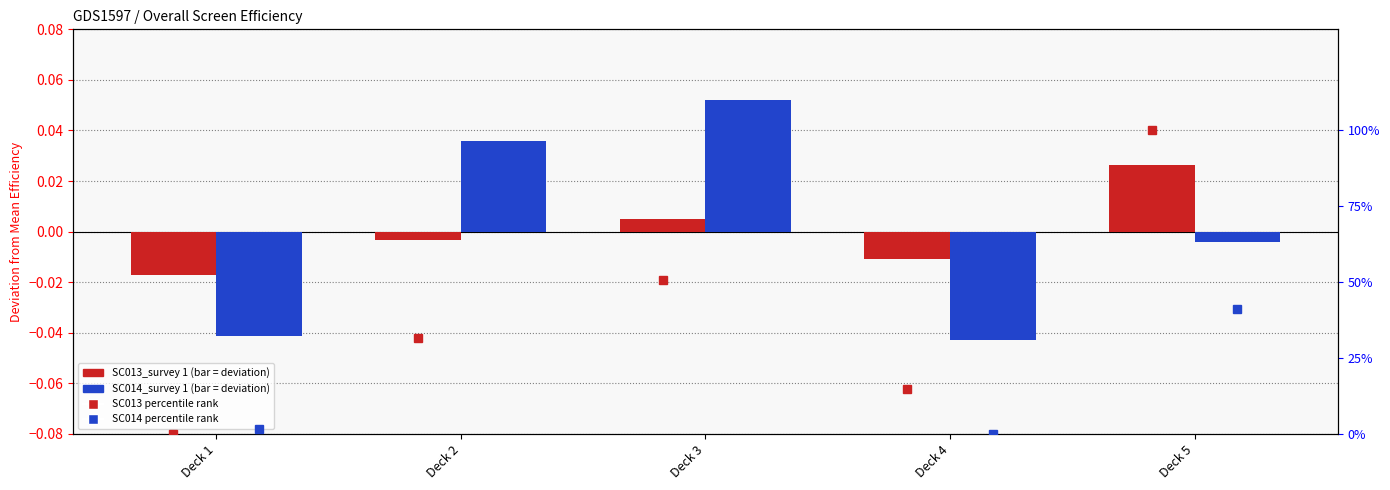

True or false: SC013_survey 1 has a value of 0.0 at Deck 5.

False